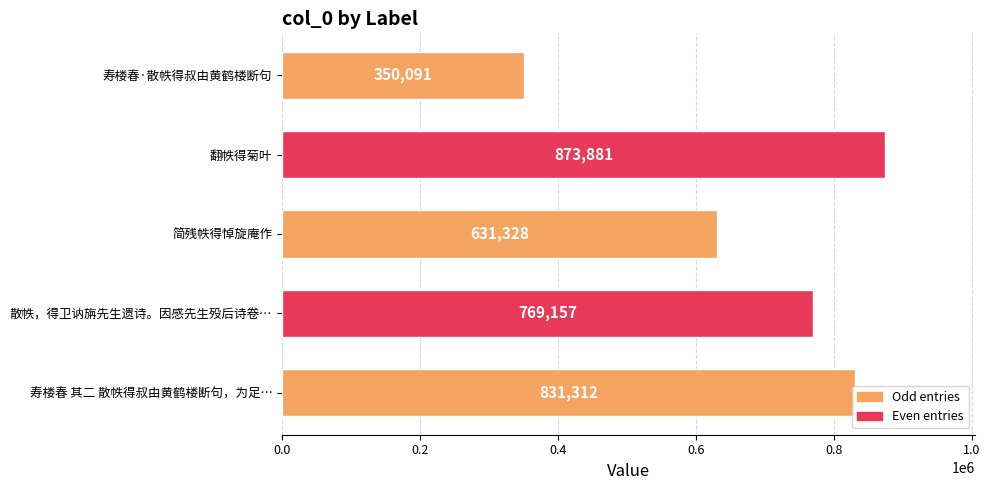

At which label is the value closest to 611986?

简残帙得悼旋庵作